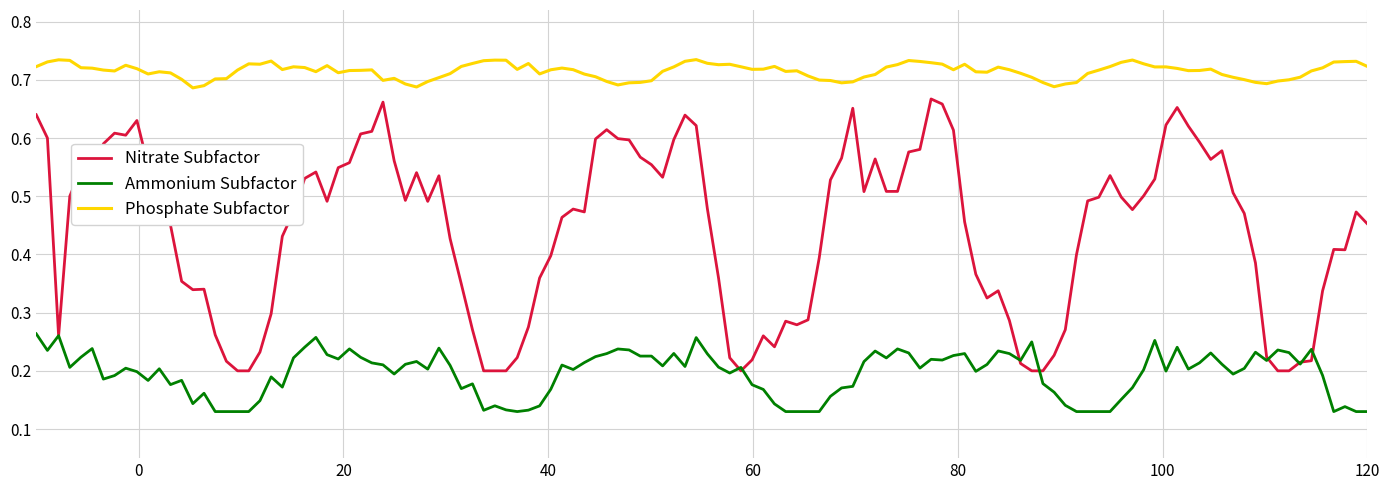

Which series has the largest total across all categories?

Phosphate Subfactor